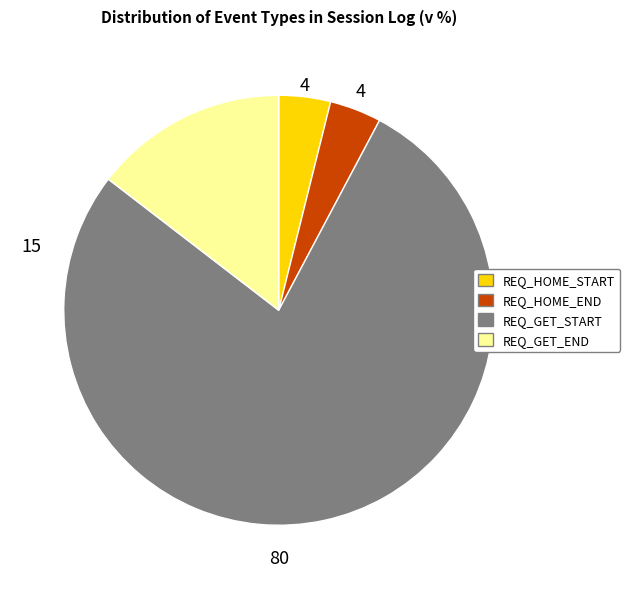

Is the sum of REQ_HOME_START and REQ_GET_START greater than half?

Yes